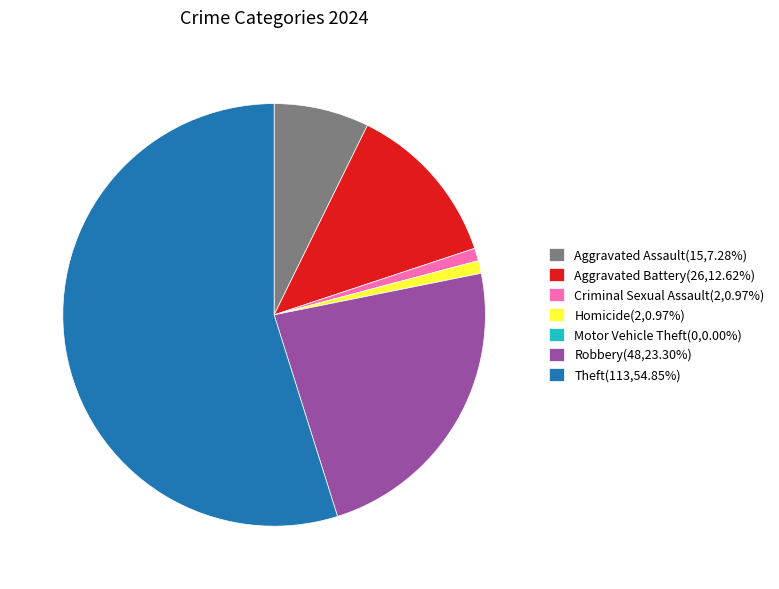

What is the ratio of the value at Theft(113,54.85%) to the value at Robbery(48,23.30%)?

2.4